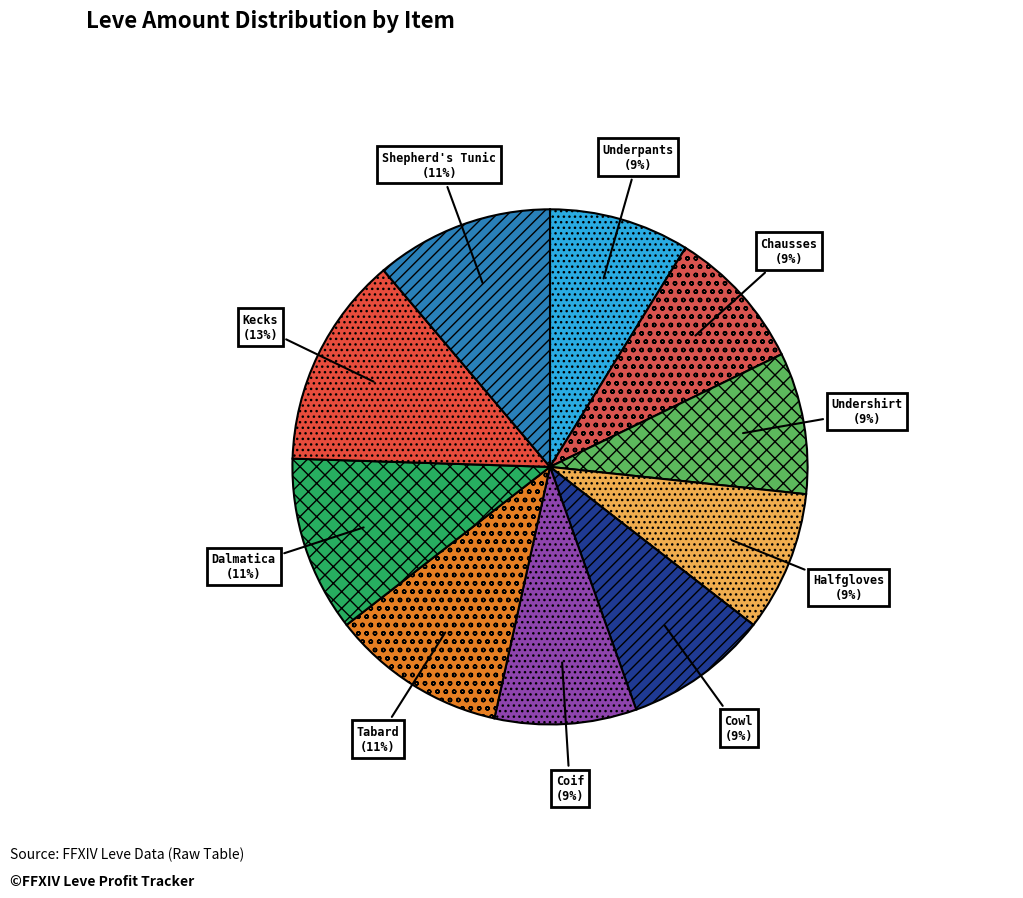

How many slices are in this pie chart?

10